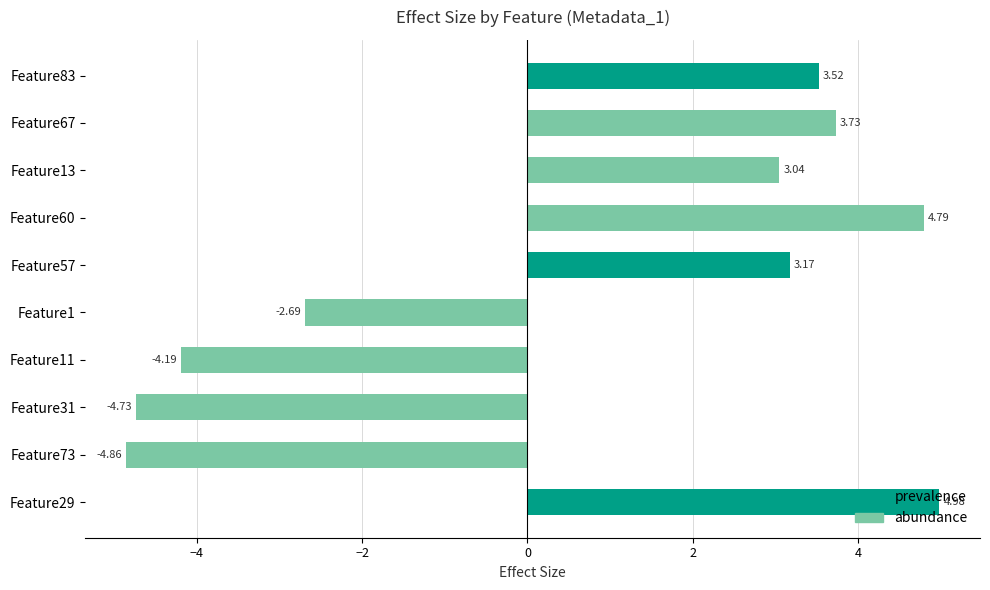

What is the sum of all values?

6.8